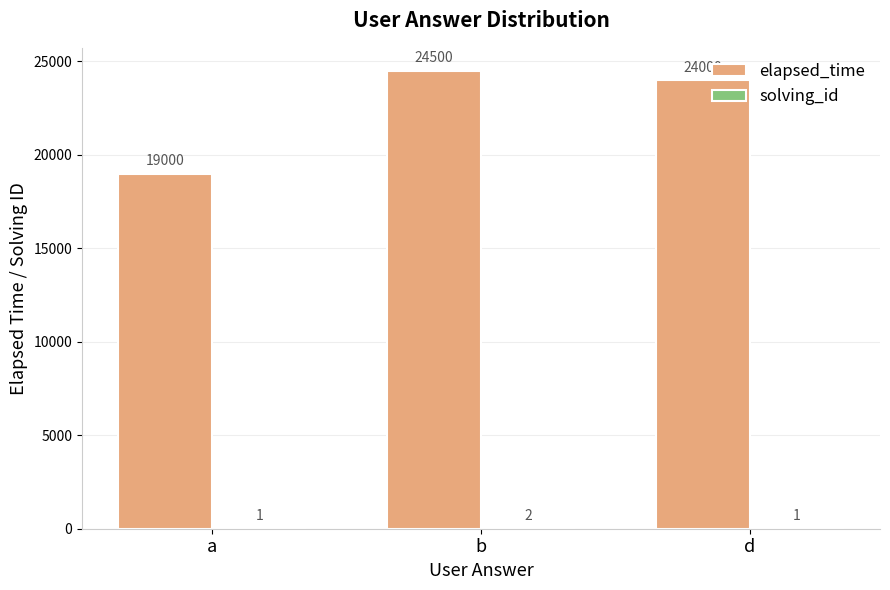

How many categories are shown in the chart?

3